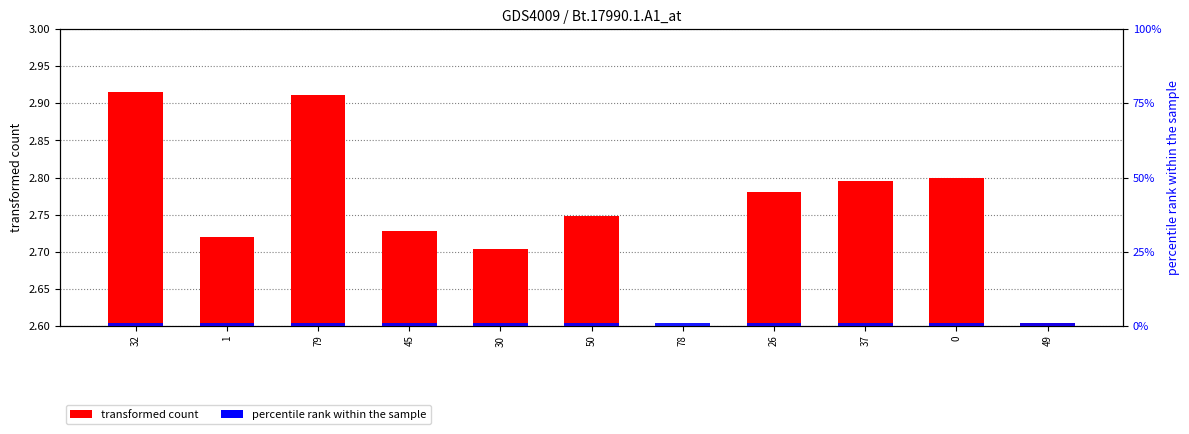

What is the highest value of the percentile rank within the sample series?

1.0